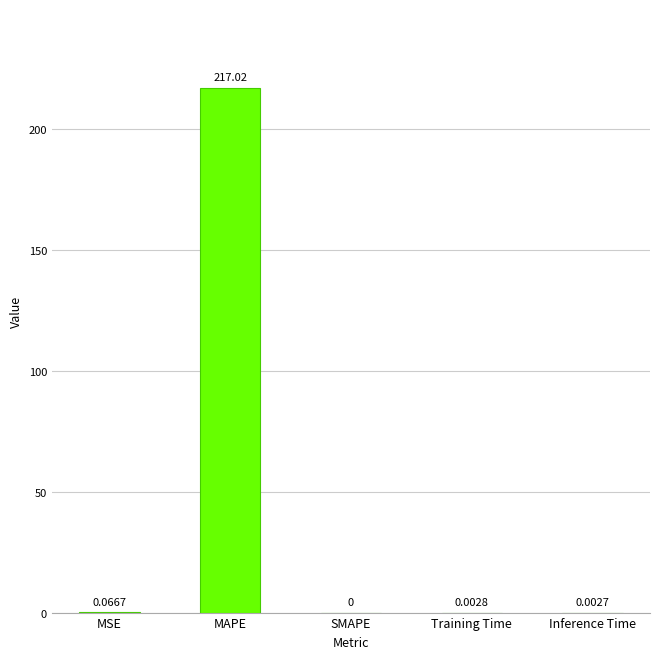

What is the sum of the values at Inference Time and MAPE?

217.0